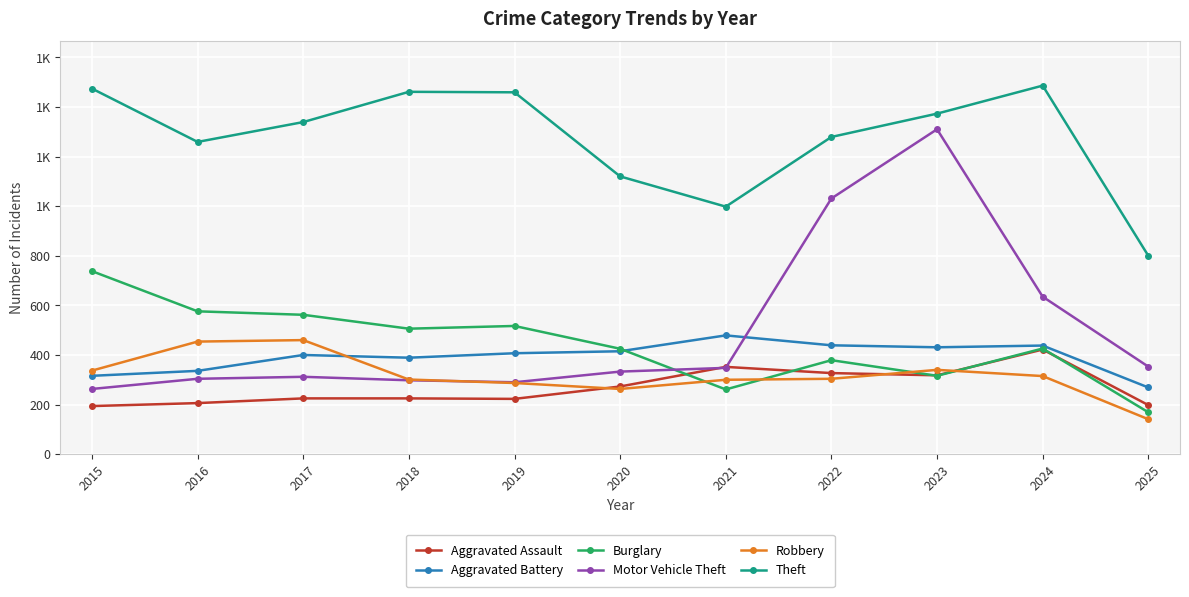

What are all the series names shown in the legend?

Aggravated Assault, Aggravated Battery, Burglary, Motor Vehicle Theft, Robbery, Theft